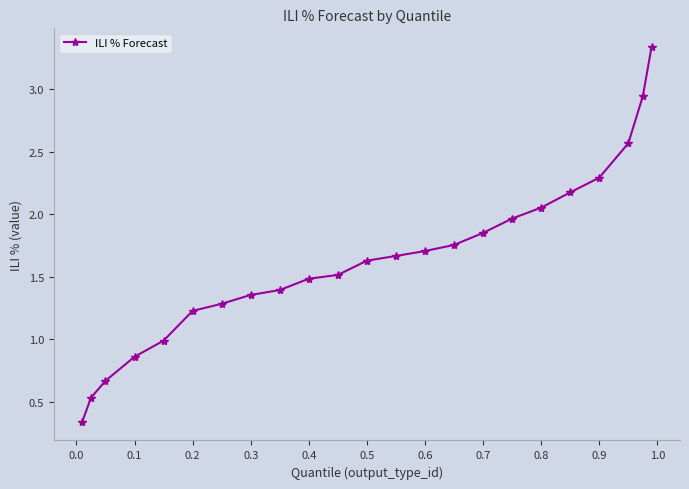

Is this an area chart (filled region under the line)?

No